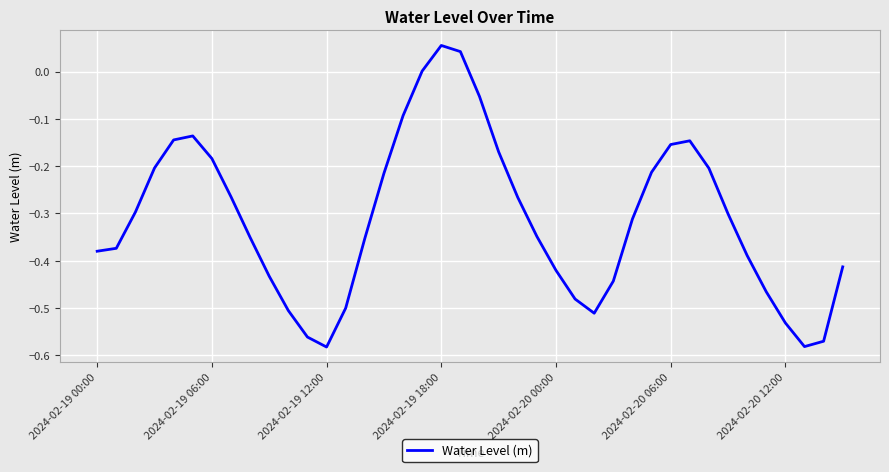

What is the difference between the maximum and minimum values?

0.6